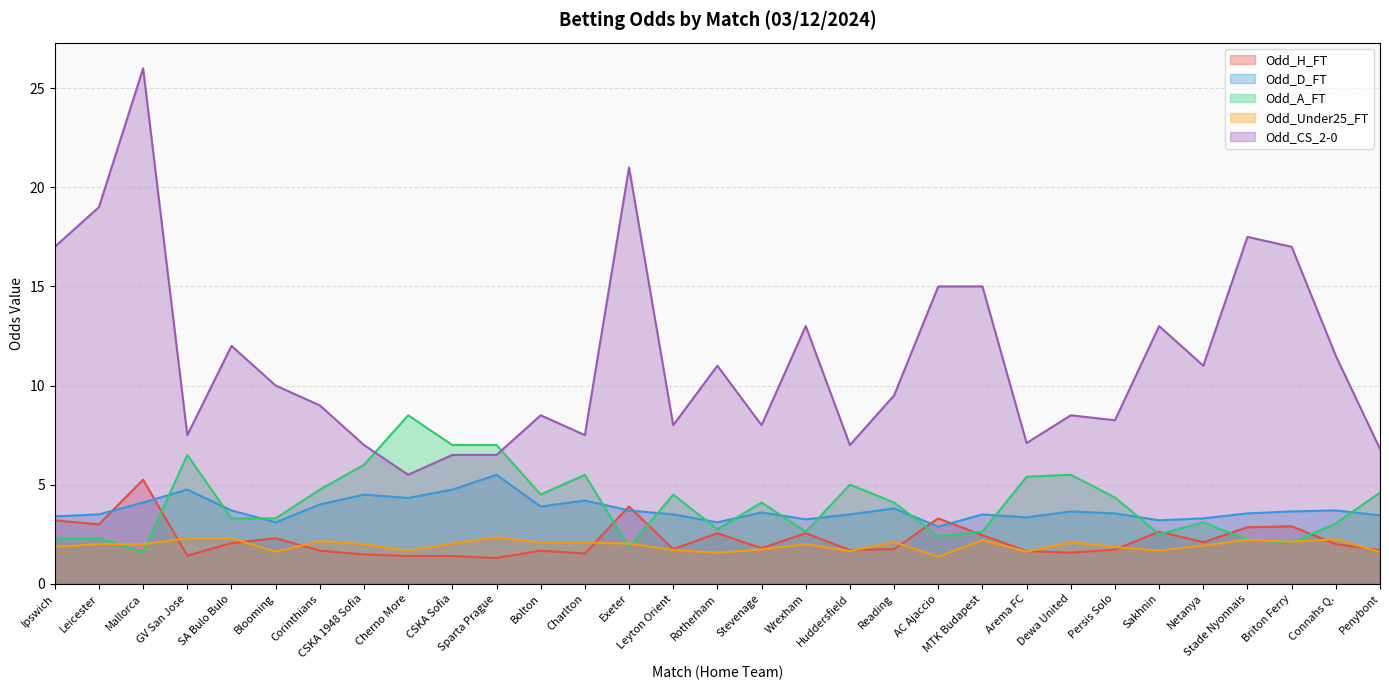

Rank the categories by Odd_D_FT value from highest to lowest.

Sparta Prague, GV San Jose, CSKA Sofia, CSKA 1948 Sofia, Cherno More, Charlton, Mallorca, Corinthians, Bolton, Reading, SA Bulo Bulo, Exeter, Connahs Q., Dewa United, Briton Ferry, Stevenage, Persis Solo, Stade Nyonnais, Leicester, Leyton Orient, Huddersfield, MTK Budapest, Penybont, Ipswich, Arema FC, Netanya, Wrexham, Sakhnin, Blooming, Rotherham, AC Ajaccio